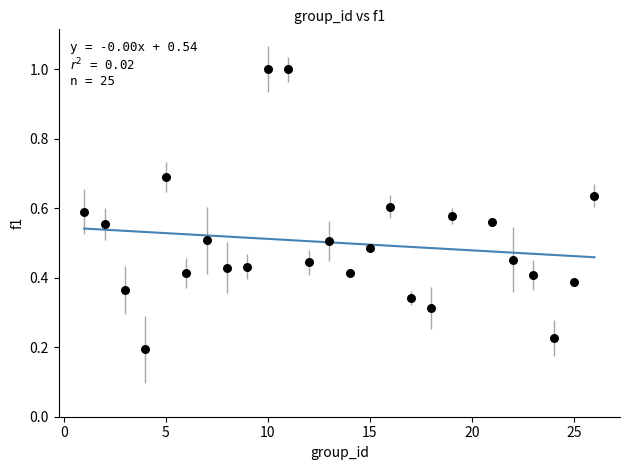

What is the range of Y values (max minus min)?

0.8